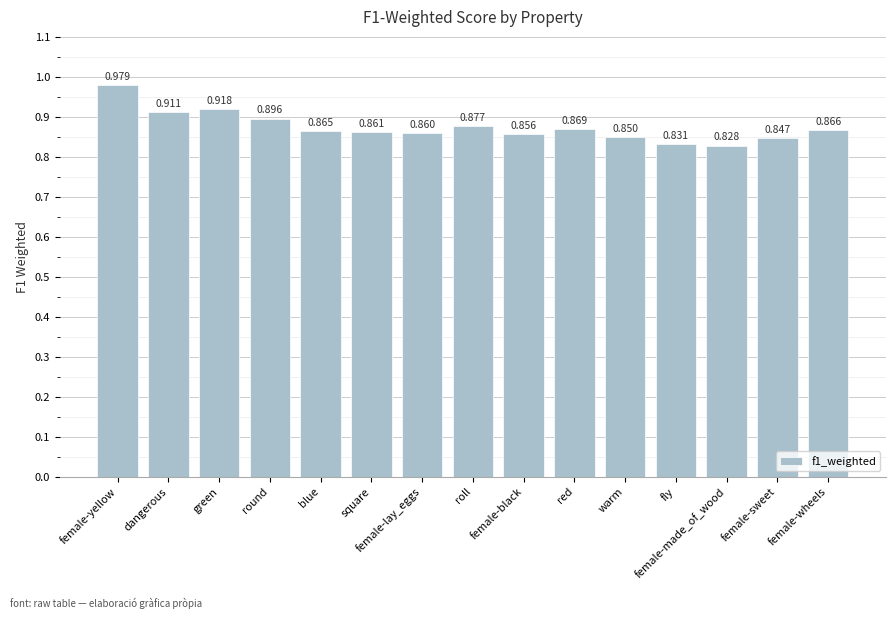

What is the change in value from female-yellow to female-black?

-0.1